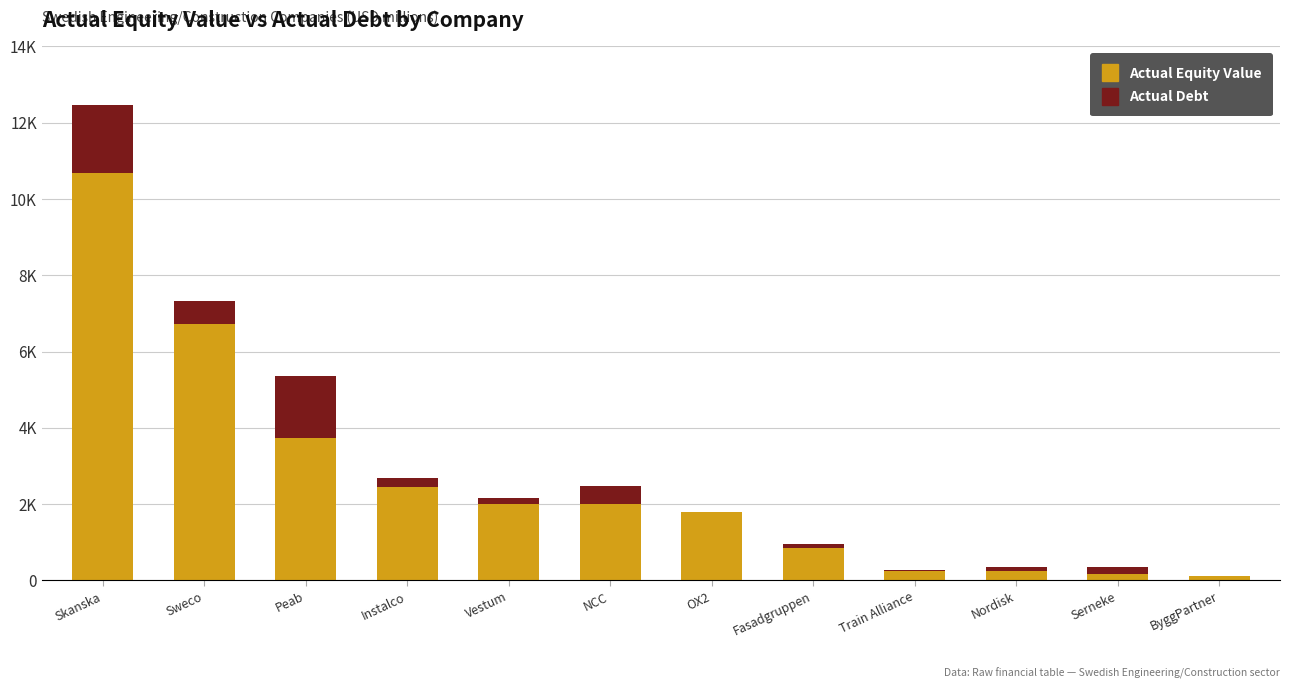

What position from the right is Serneke?

2